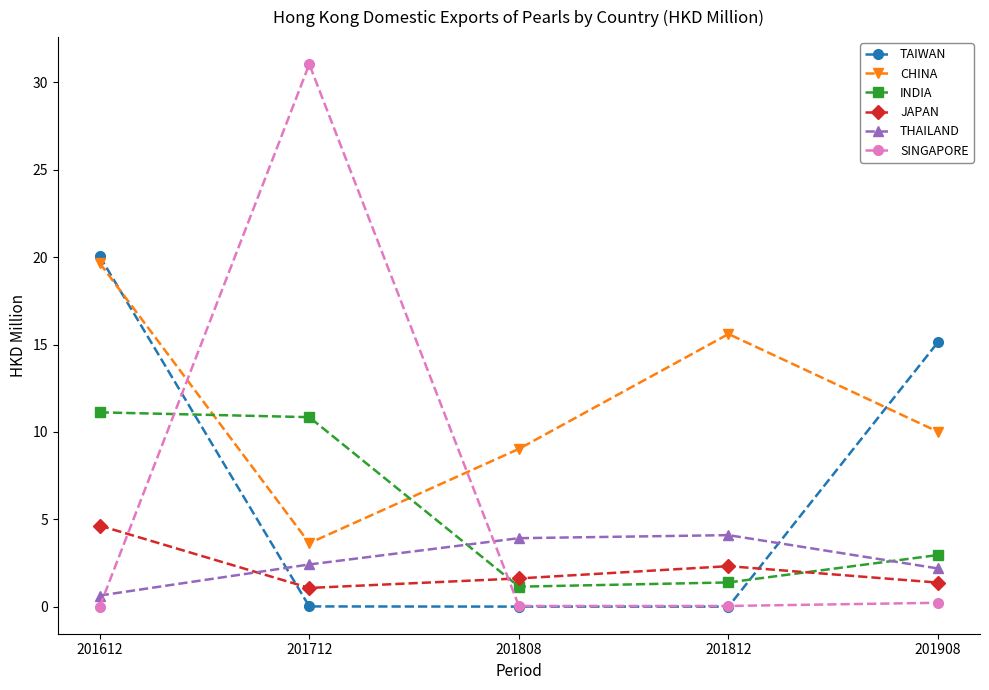

What are all the series names shown in the legend?

TAIWAN, CHINA, INDIA, JAPAN, THAILAND, SINGAPORE